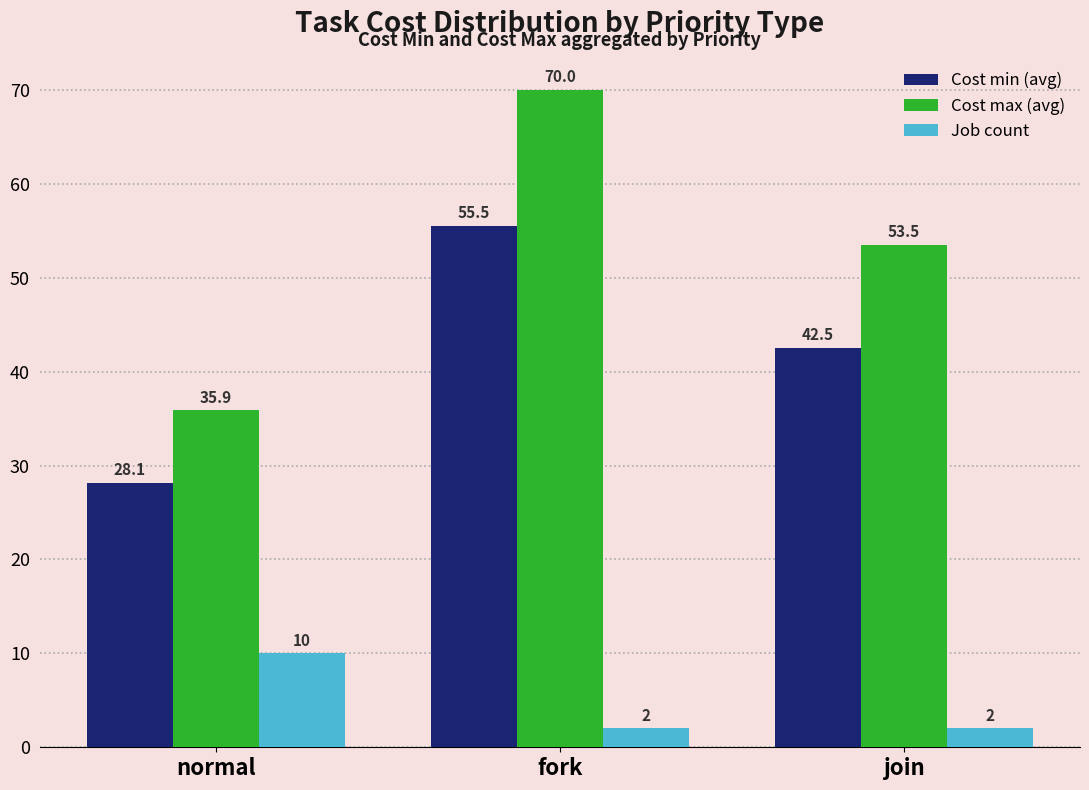

What position from the left is fork?

2